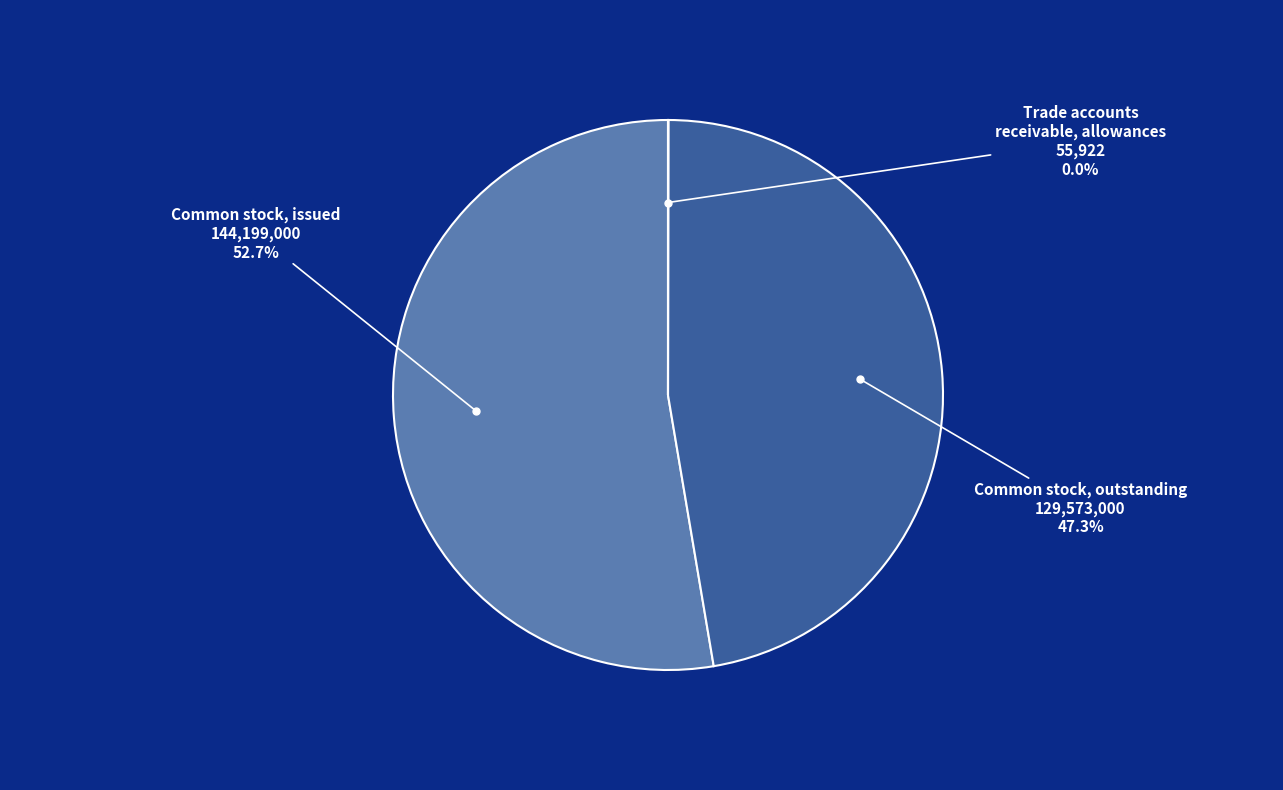

Is there any slice that represents more than half of the pie?

Yes